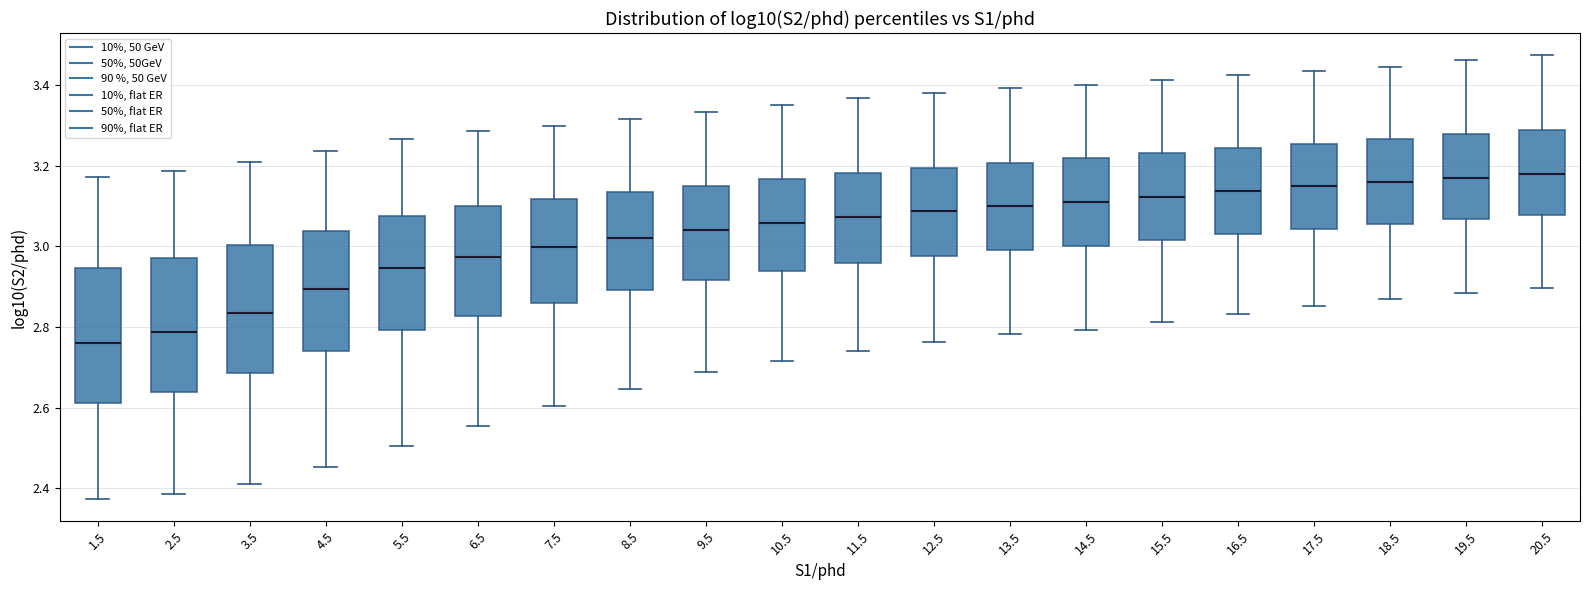

Where does the upper whisker of the box at x = 5.5 end on the y-axis? The values are not printed on the chart, so give them approximately, as read against the axis.

3.26